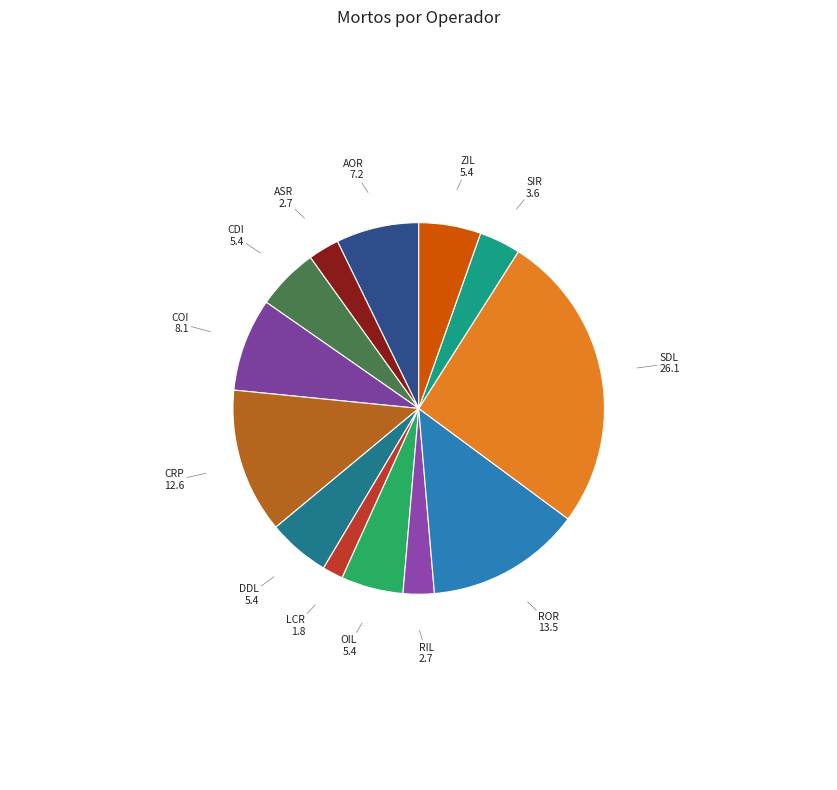

Approximately how many times larger is the value at CRP compared to RIL?

4.7